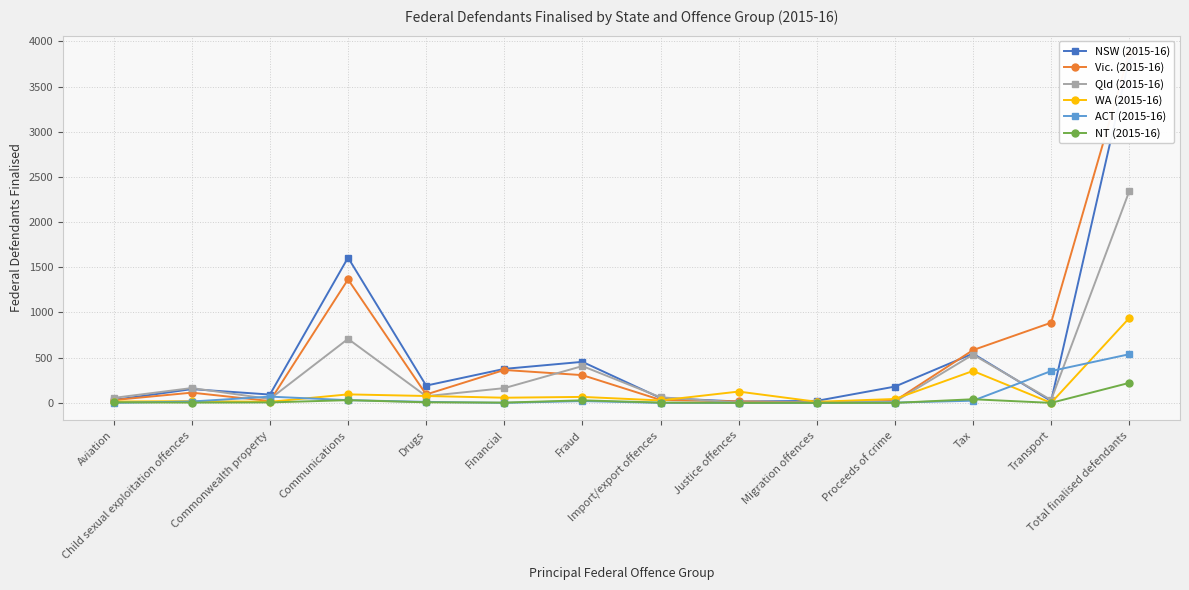

Rank the categories by NT (2015-16) value from lowest to highest.

Justice offences, Migration offences, Proceeds of crime, Transport, Child sexual exploitation offences, Financial, Import/export offences, Commonwealth property, Aviation, Drugs, Fraud, Communications, Tax, Total finalised defendants